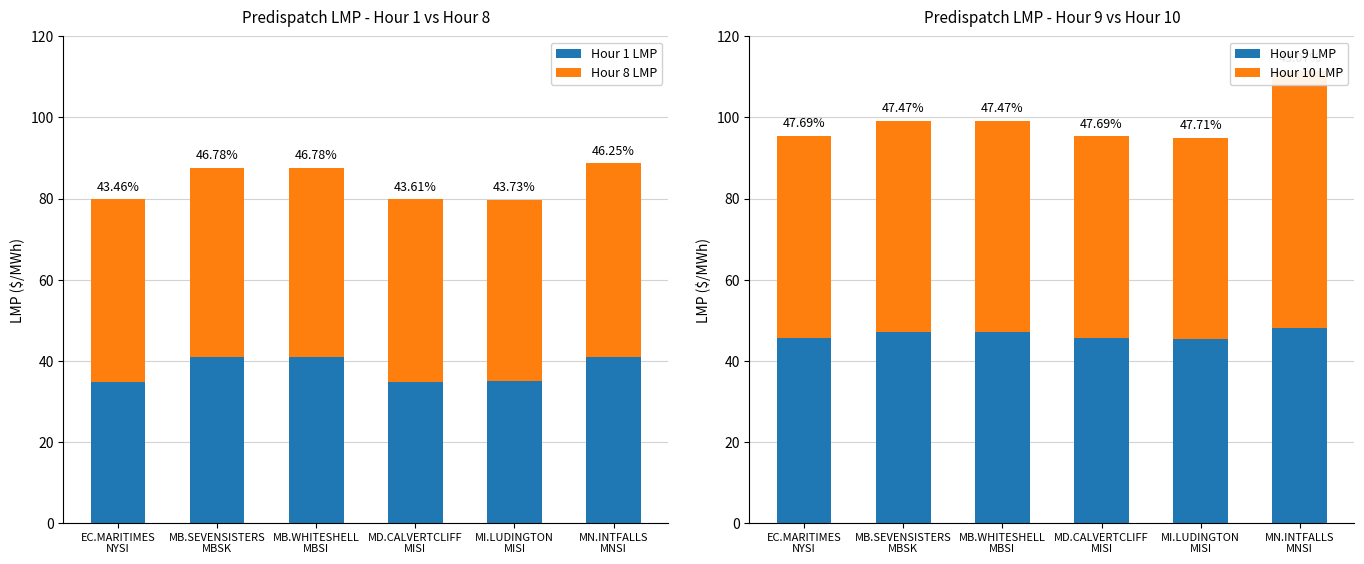

Reading left to right, what are all the values shown in this chart?

Hour 1 LMP: EC.MARITIMES
NYSI=34.7	MB.SEVENSISTERS
MBSK=41.0	MB.WHITESHELL
MBSI=41.0	MD.CALVERTCLIFF
MISI=34.8	MI.LUDINGTON
MISI=34.9	MN.INTFALLS
MNSI=41.0
Hour 8 LMP: EC.MARITIMES
NYSI=45.1	MB.SEVENSISTERS
MBSK=46.6	MB.WHITESHELL
MBSI=46.6	MD.CALVERTCLIFF
MISI=45.0	MI.LUDINGTON
MISI=44.9	MN.INTFALLS
MNSI=47.6
Hour 9 LMP: EC.MARITIMES
NYSI=45.5	MB.SEVENSISTERS
MBSK=47.0	MB.WHITESHELL
MBSI=47.0	MD.CALVERTCLIFF
MISI=45.5	MI.LUDINGTON
MISI=45.3	MN.INTFALLS
MNSI=48.0
Hour 10 LMP: EC.MARITIMES
NYSI=50.0	MB.SEVENSISTERS
MBSK=52.1	MB.WHITESHELL
MBSI=52.1	MD.CALVERTCLIFF
MISI=49.9	MI.LUDINGTON
MISI=49.6	MN.INTFALLS
MNSI=63.5